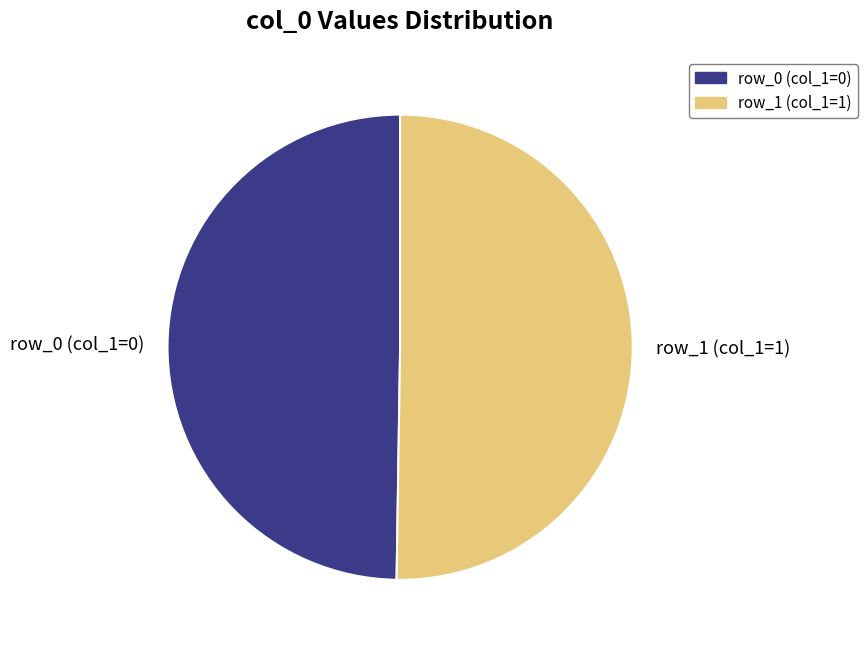

Do row_0 (col_1=0) and row_1 (col_1=1) together represent more than half of the pie?

Yes